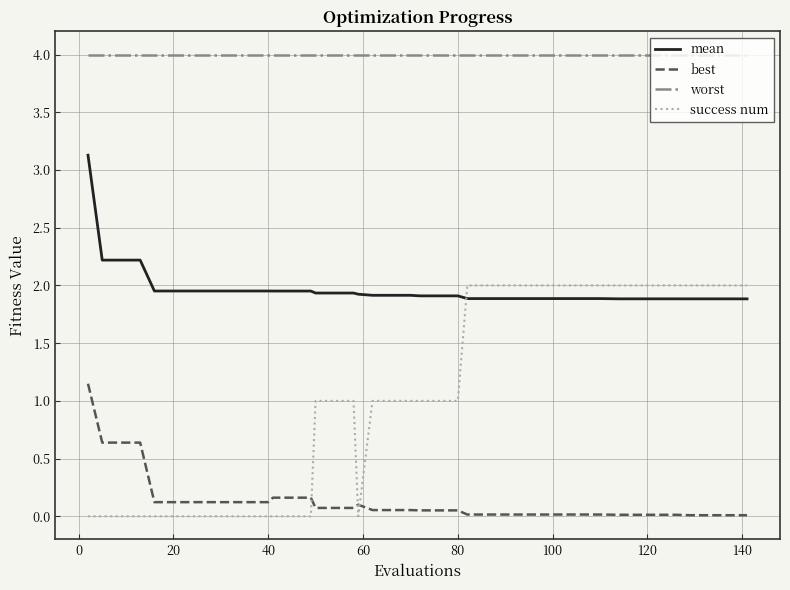

Which series has the largest range (max minus min)?

success num